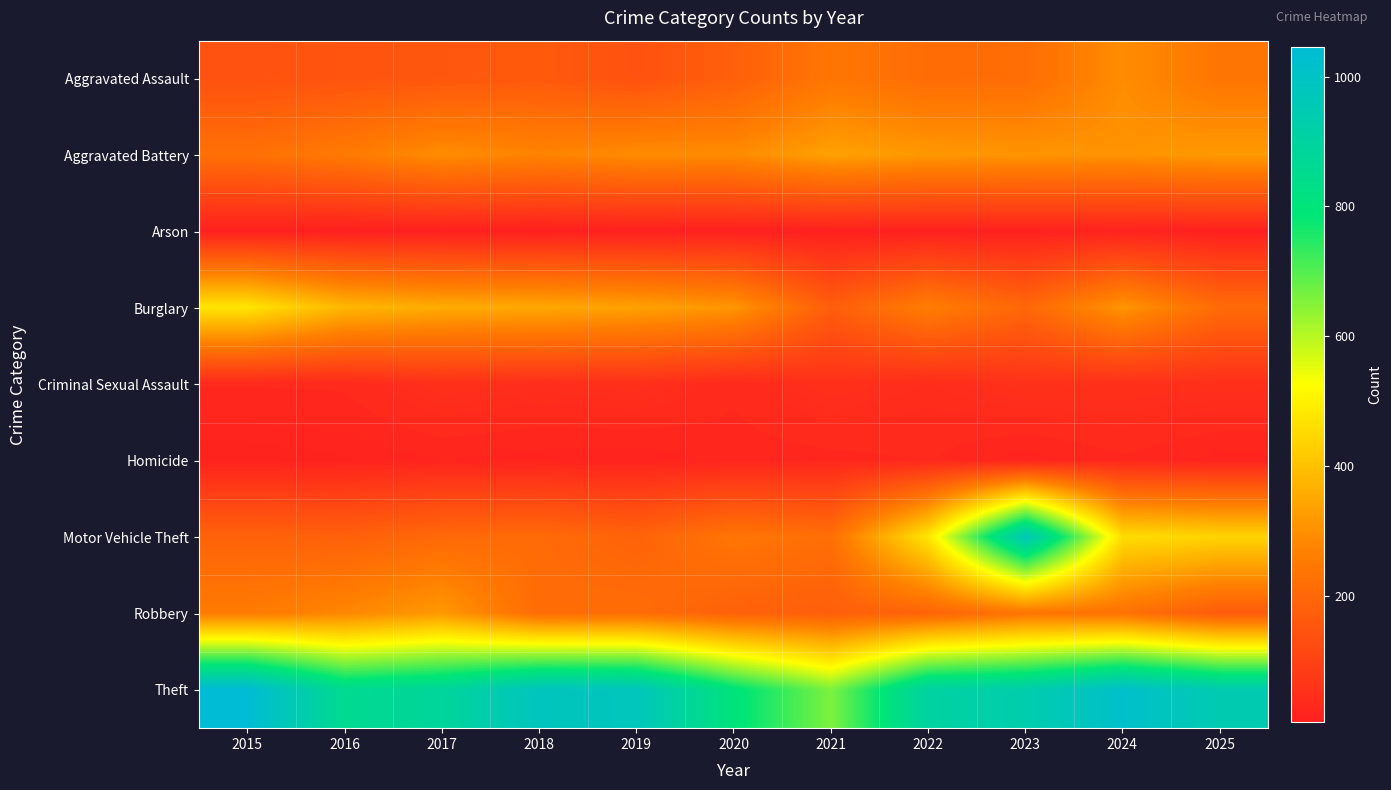

At how many categories does at least one series exceed 106?

11